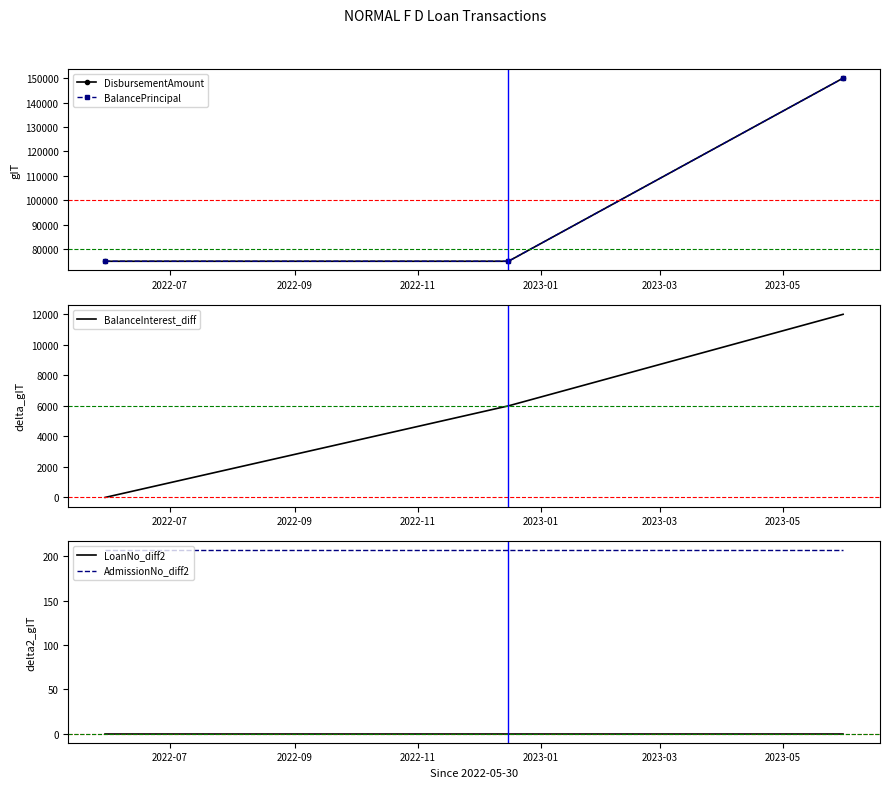

Between 2022-11 and 2022-09, which is larger?

2022-11